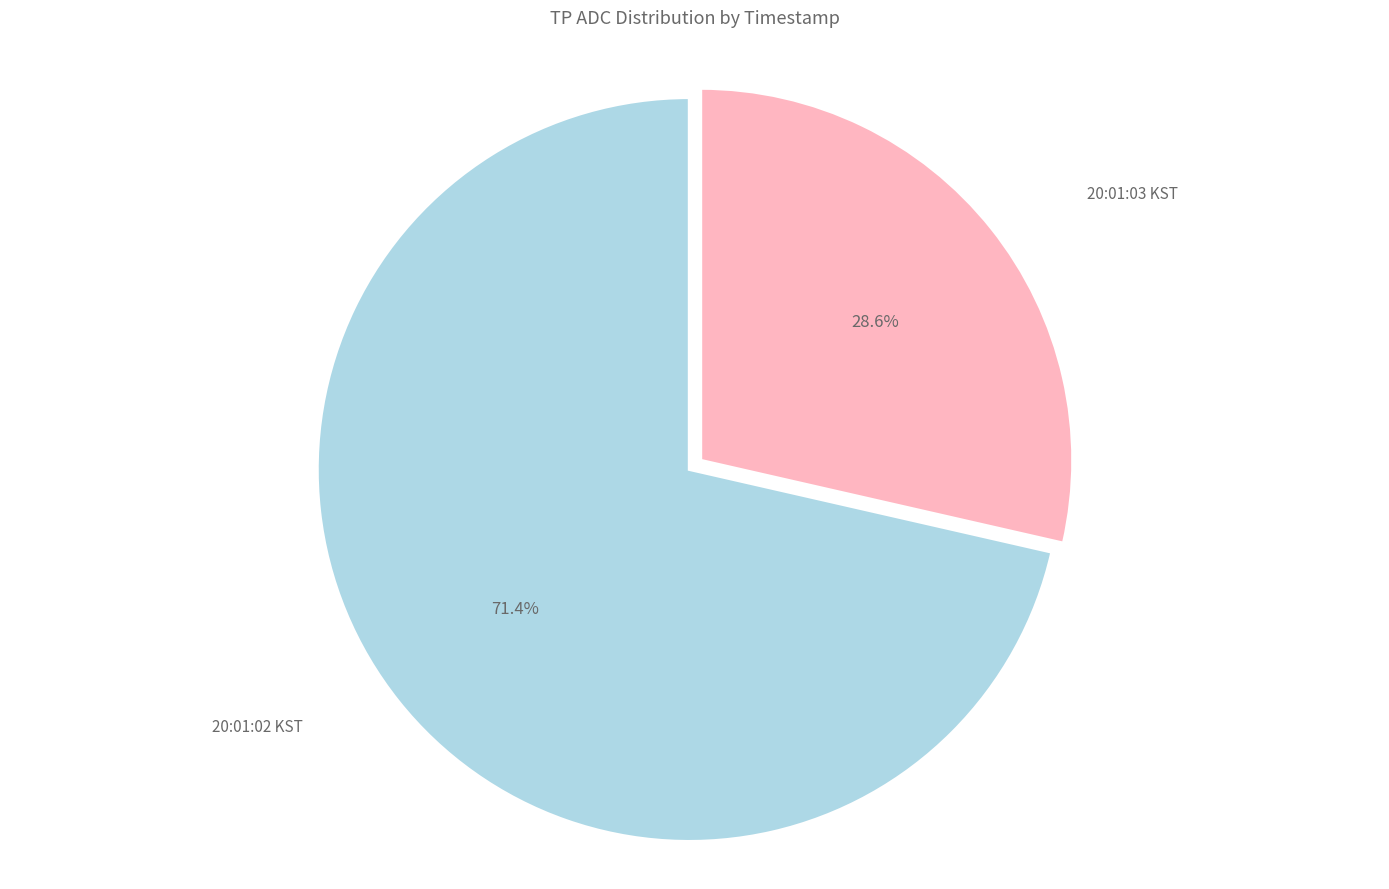

How many segments does this pie chart have?

2